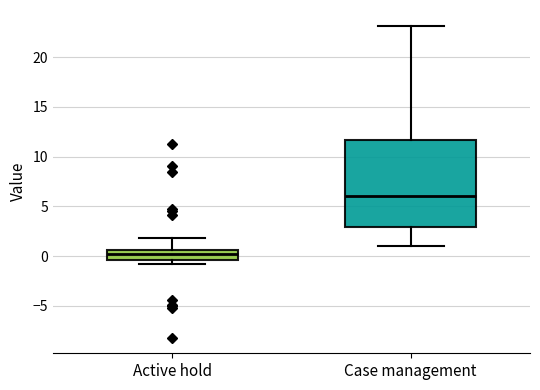

Reading left to right, read every box against the y-axis: the position of its median line, the range the box covers, and the ends of its whiskers. The values are not printed on the chart, so give them approximately, as read against the axis.

Active hold: median 0.0, box -0.5 to 0.5, whiskers -1.0 to 2.0
Case management: median 6.0, box 3.0 to 11.5, whiskers 1.0 to 23.0